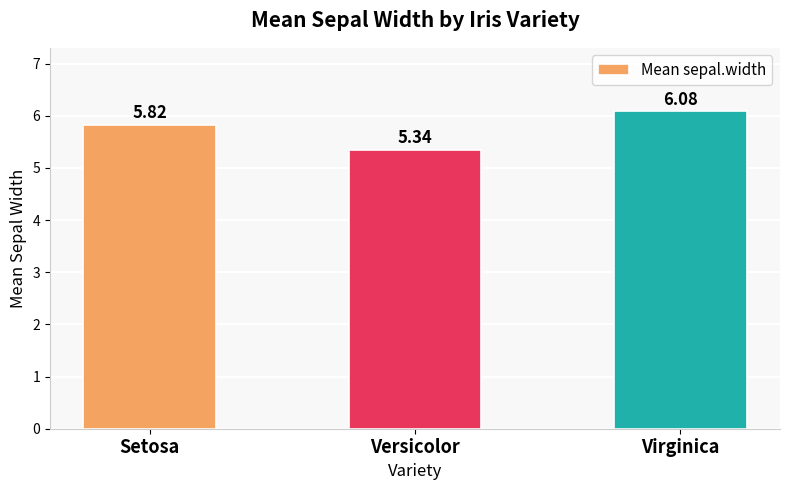

The value at Setosa is 5.8. True or false?

True